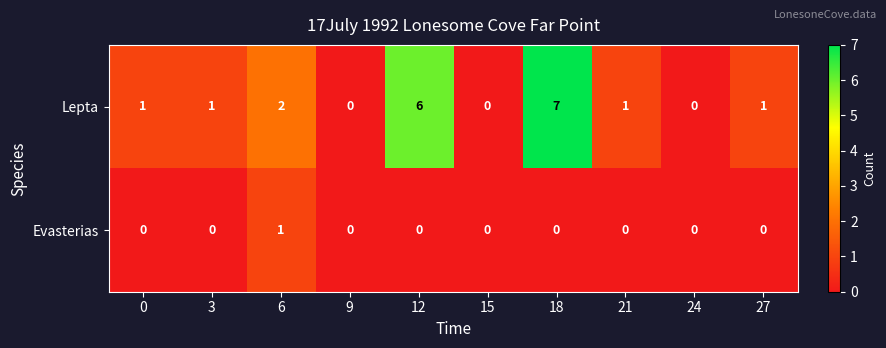

Reading left to right, transcribe all the data shown in this chart.

Lepta: 0=1	3=1	6=2	9=0	12=6	15=0	18=7	21=1	24=0	27=1
Evasterias: 0=0	3=0	6=1	9=0	12=0	15=0	18=0	21=0	24=0	27=0